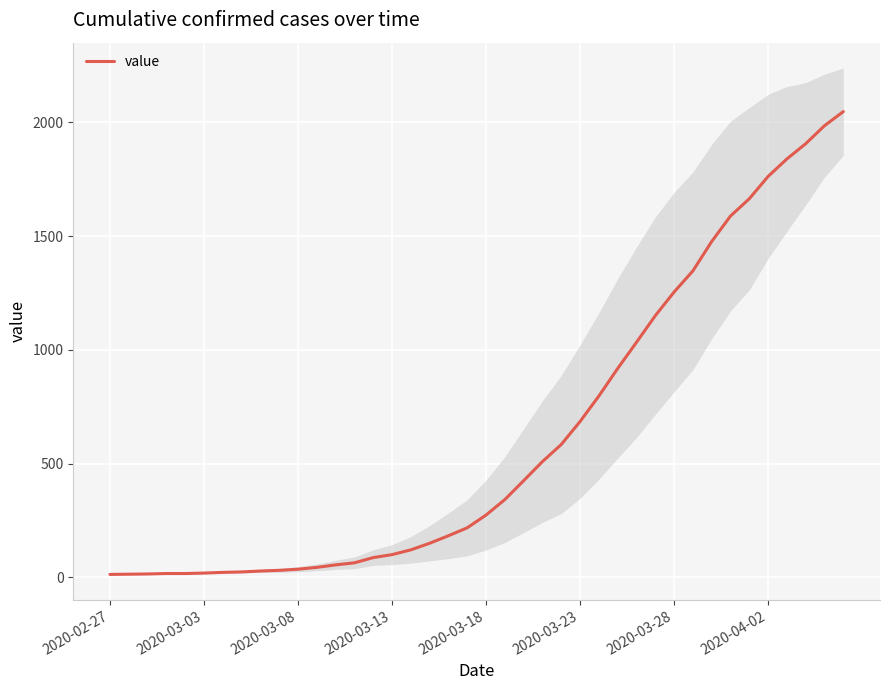

True or false: the data shows 584 at 24.

True